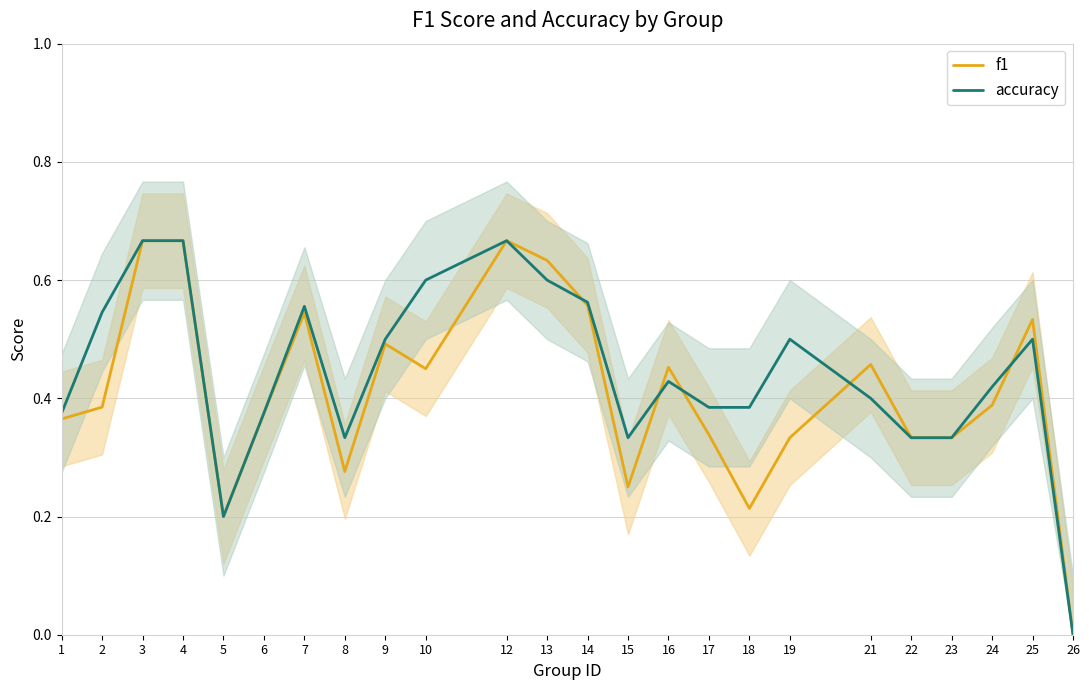

What is the highest value of the f1 series?

0.7